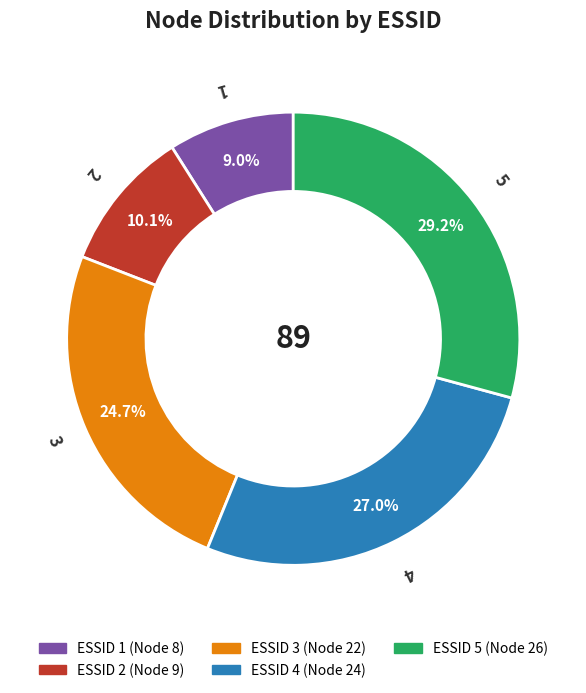

Does any single category account for the majority?

No